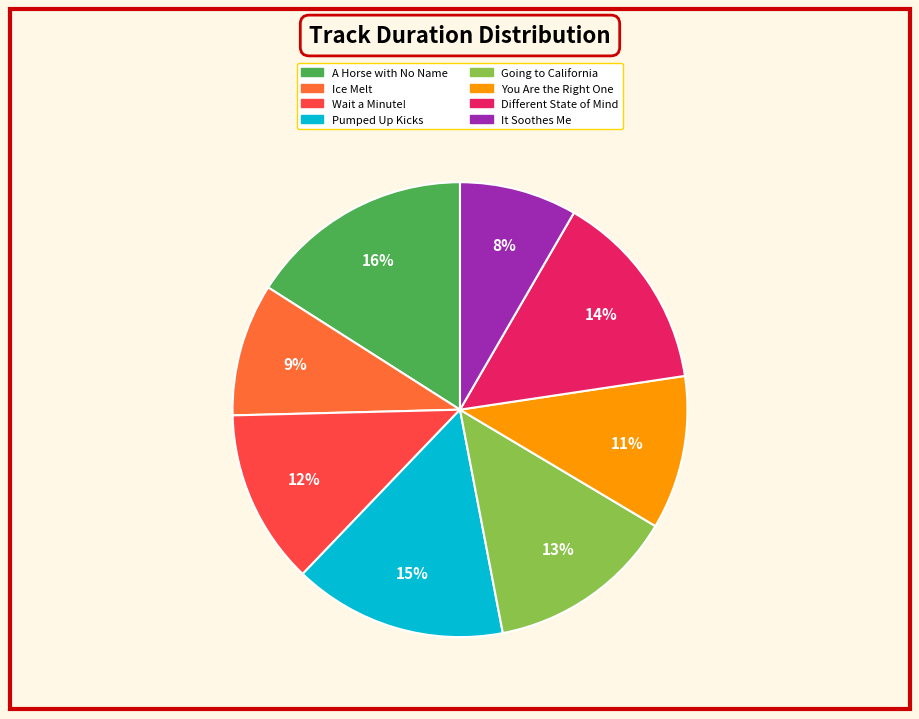

Which category has the smallest portion of the pie?

It Soothes Me